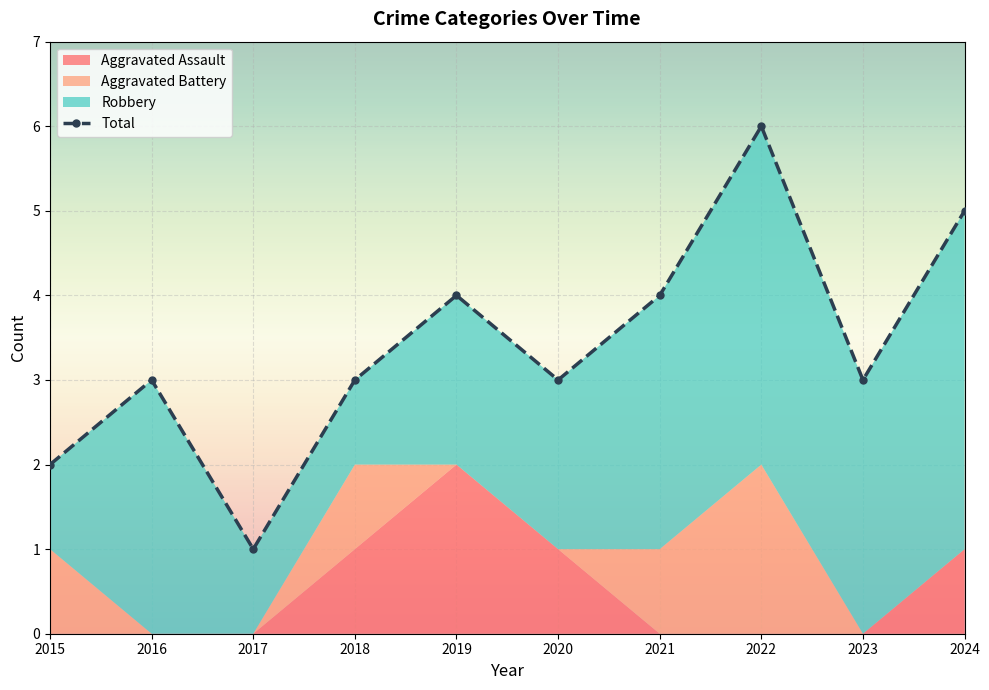

Rank the categories by value from lowest to highest.

2017, 2015, 2016, 2018, 2020, 2023, 2019, 2021, 2024, 2022